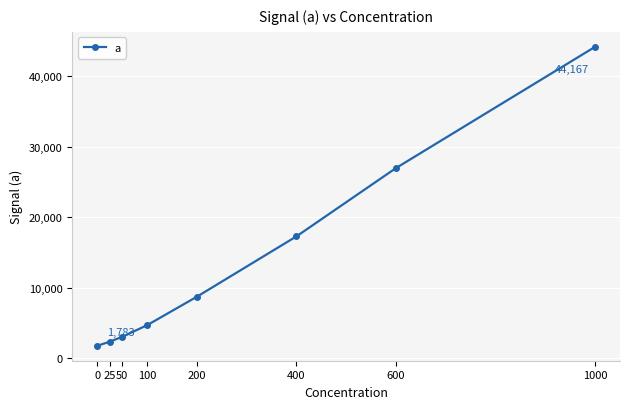

What is the change in value from 50 to 1000?

+41111.0